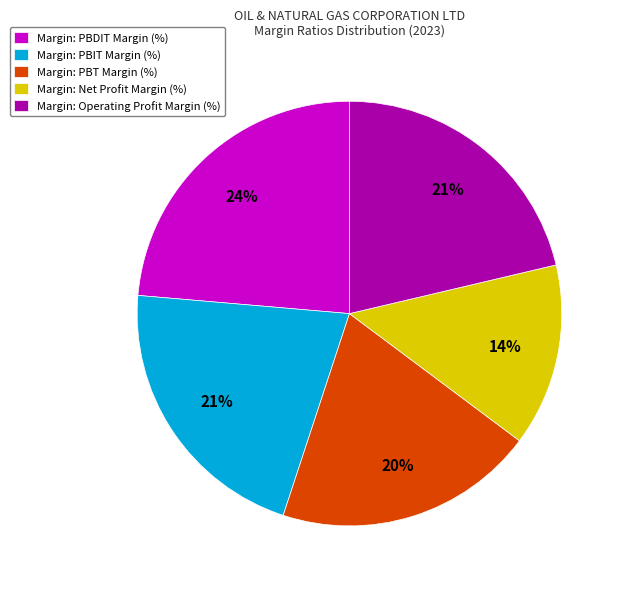

To the nearest percent, what portion does Margin: PBIT Margin (%) represent?

21%